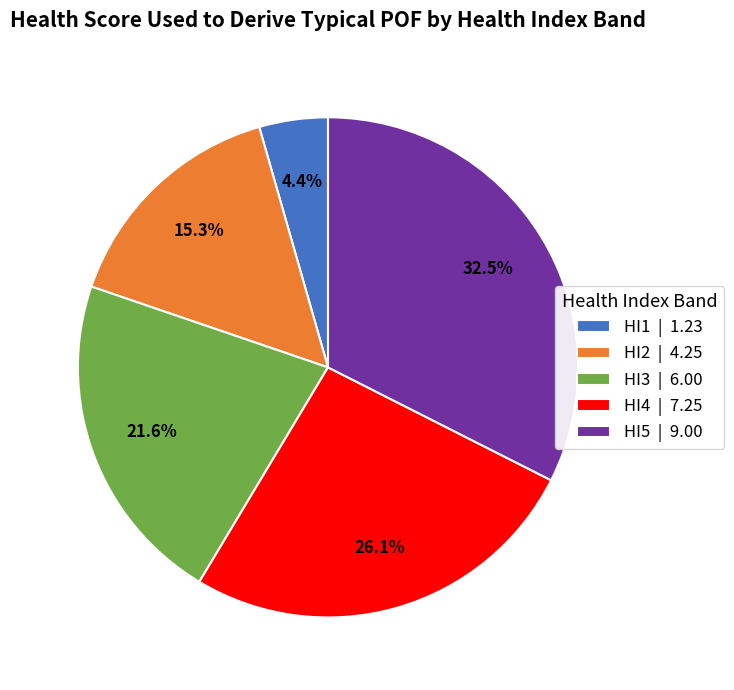

Combined, do HI5 | 9.00 and HI3 | 6.00 account for over 50%?

Yes